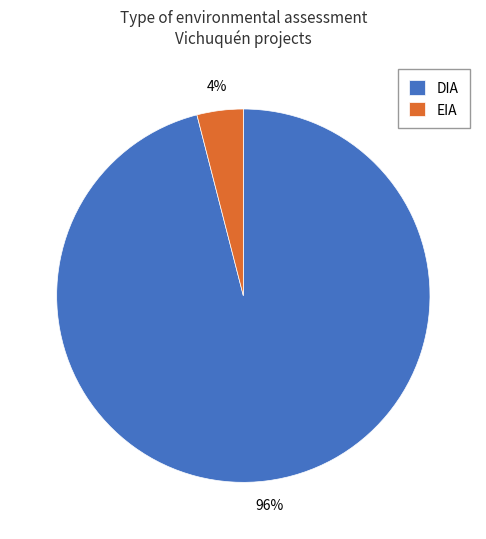

Which has a higher value, DIA or EIA?

DIA